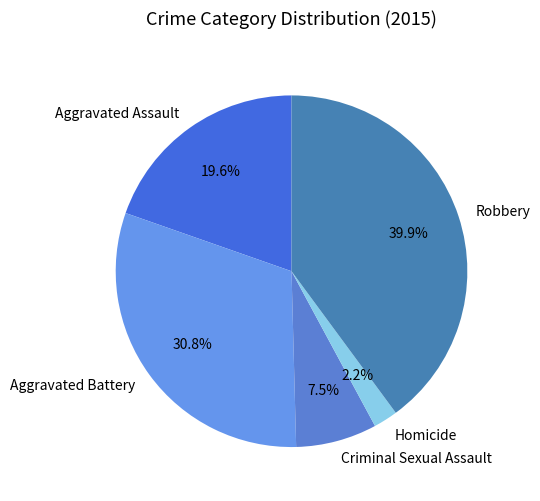

Which has a higher value, Robbery or Homicide?

Robbery